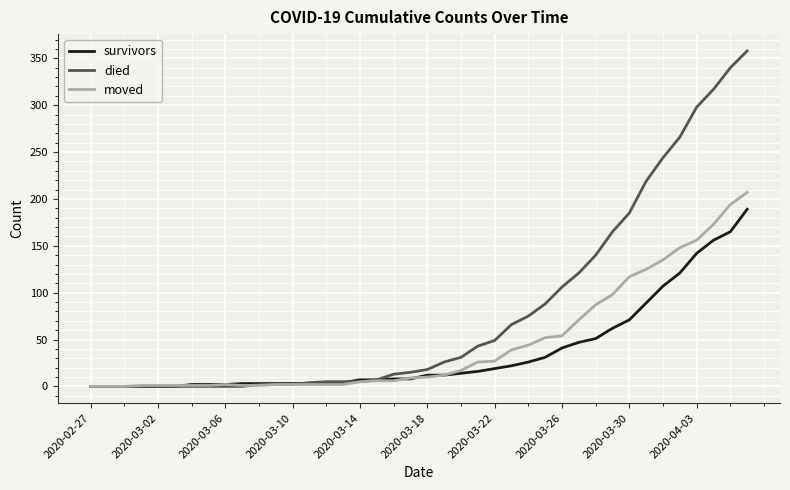

Rank the series by their average value, from highest to lowest.

died, moved, survivors